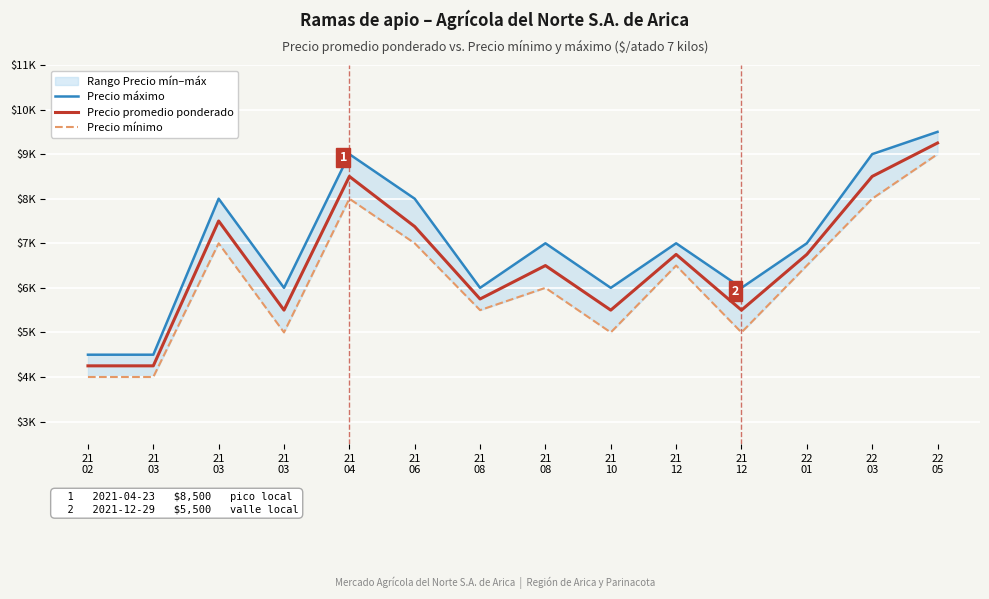

What is the label of the 7th point from the left?

21
08